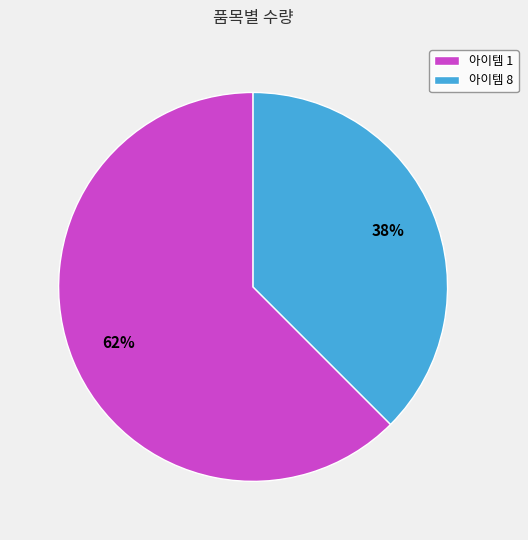

To the nearest percent, what is the average slice percentage?

50%